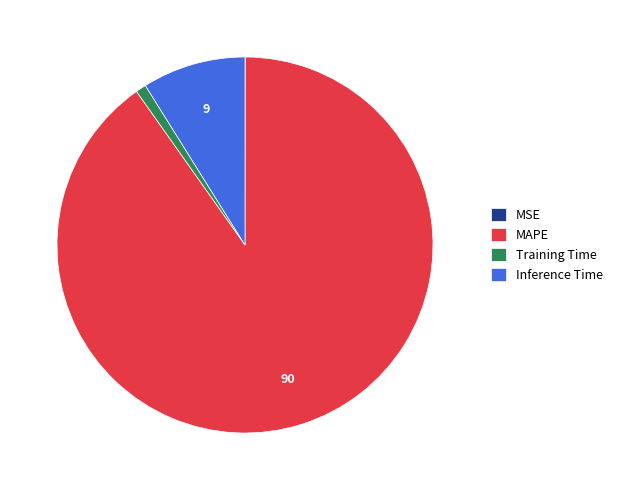

Is it true that MAPE is 90% of the pie?

True